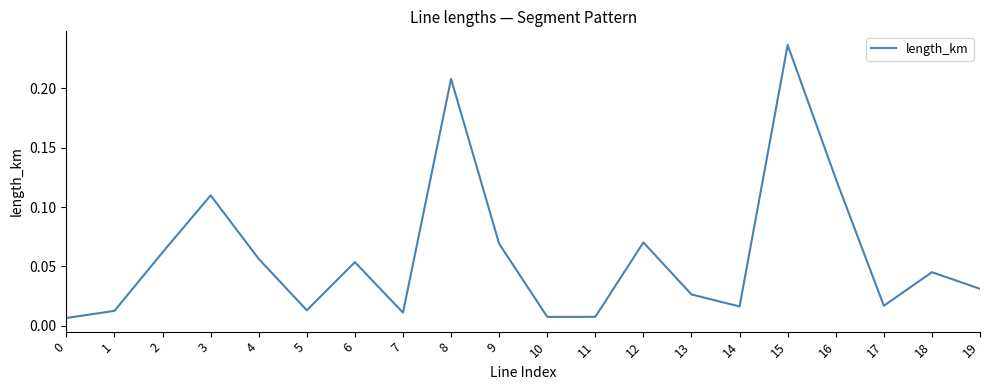

Which has a higher value, 10 or 5?

5